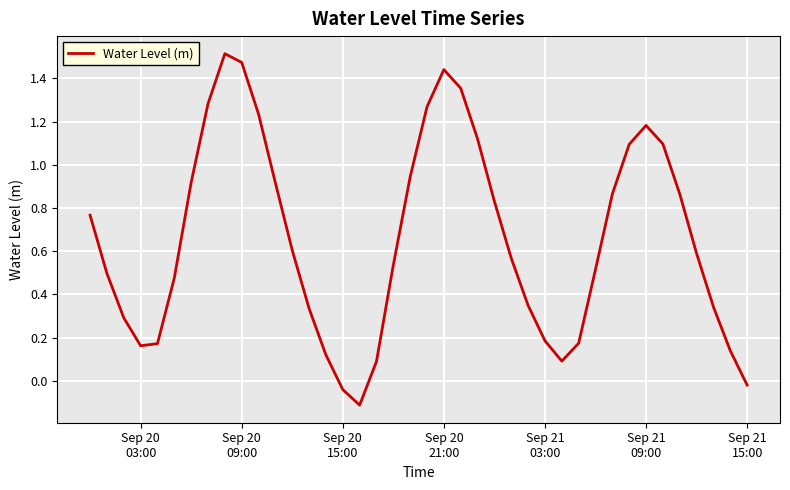

Does the chart have visible grid lines?

Yes